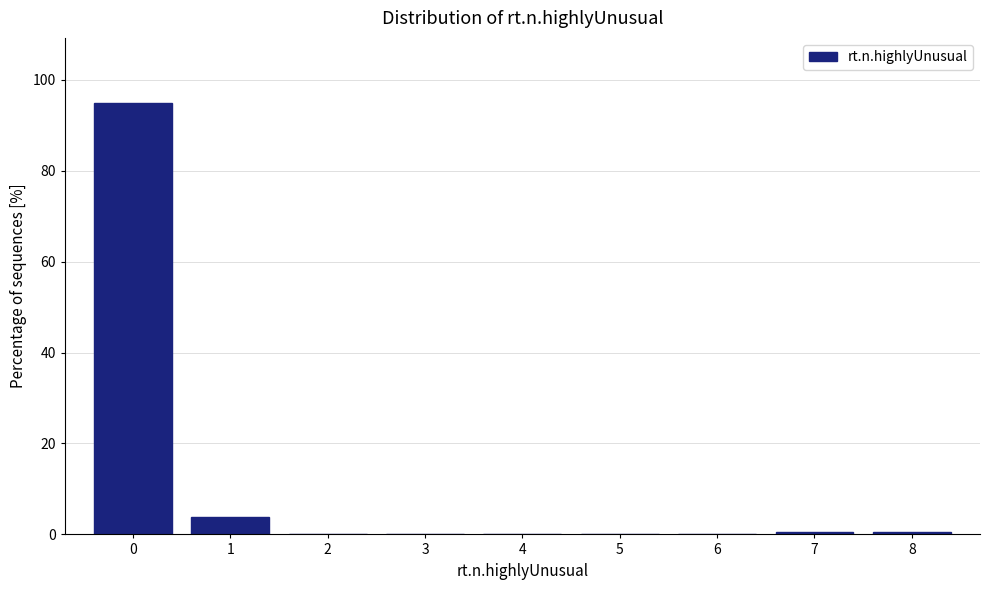

Reading left to right, transcribe this chart: for each bar, give the range it covers on the x-axis and its height. The values are not printed on the chart, so give them approximately, as read against the axis.

-0.5 to 0.5: 94
0.5 to 1.5: 4
1.5 to 2.5: 0
2.5 to 3.5: 0
3.5 to 4.5: 0
4.5 to 5.5: 0
5.5 to 6.5: 0
6.5 to 7.5: under 2
7.5 to 8.5: under 2